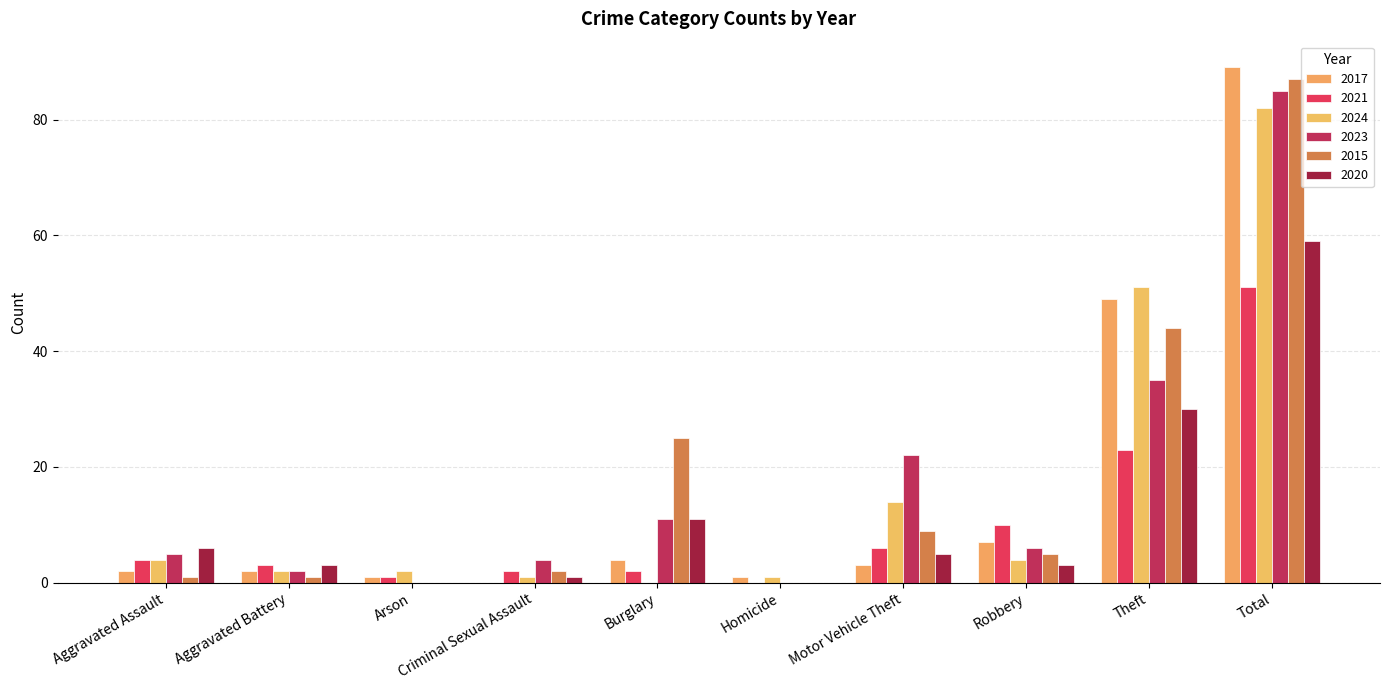

How many distinct data groups are displayed?

6